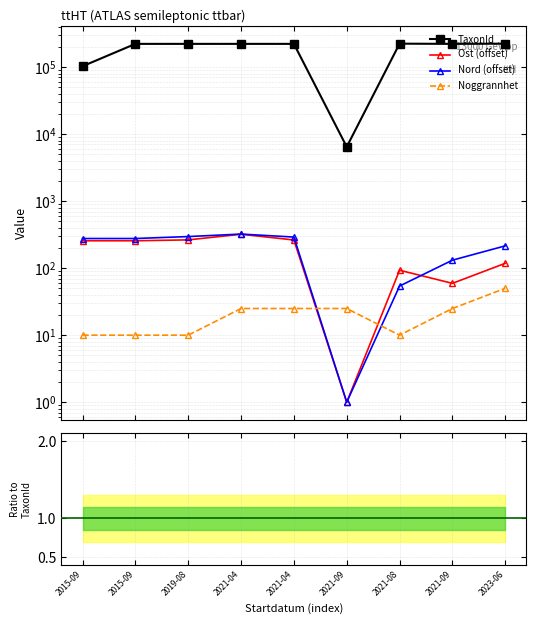

How many lines are shown in the chart?

4